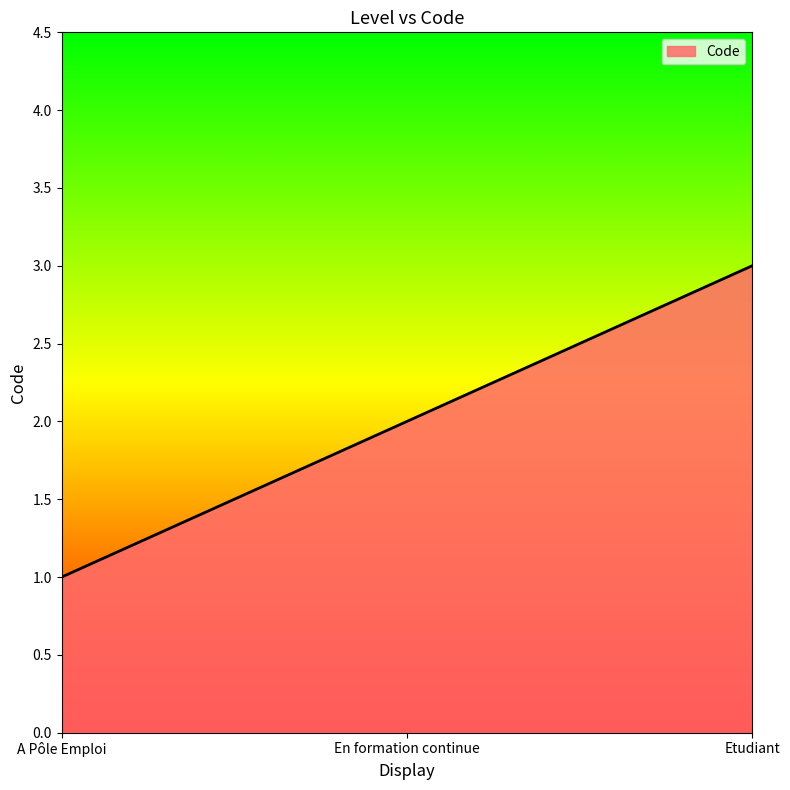

What is the change in value from En formation continue to Etudiant?

+1